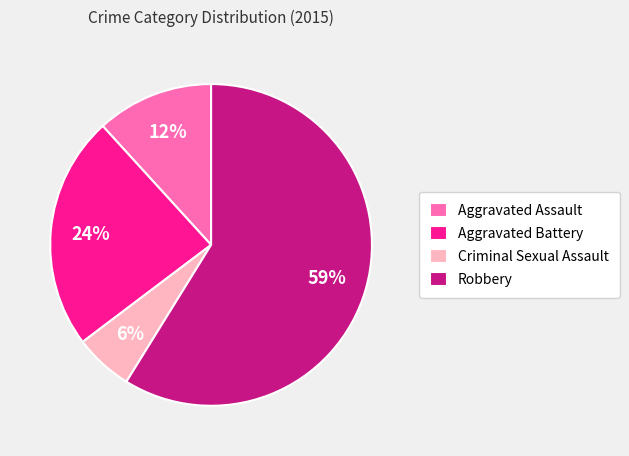

To the nearest percent, what is the average slice percentage?

25%